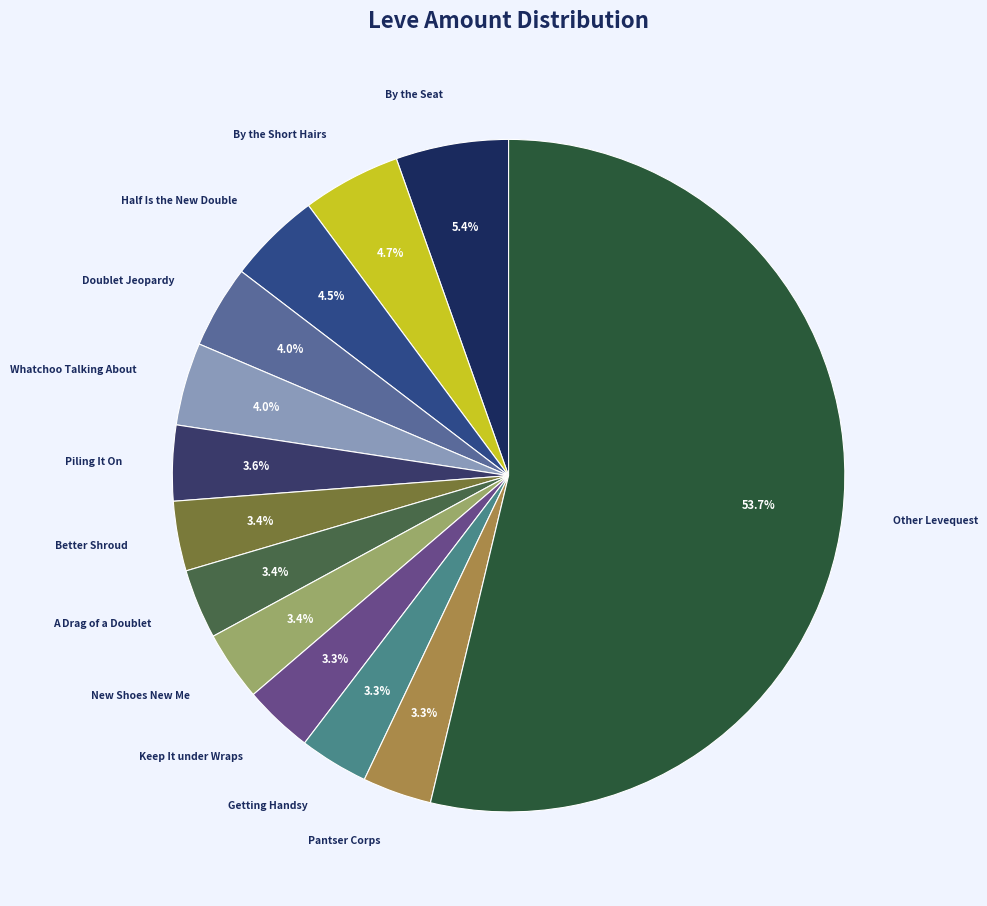

True or false: A Drag of a Doublet accounts for 3% of the total.

True